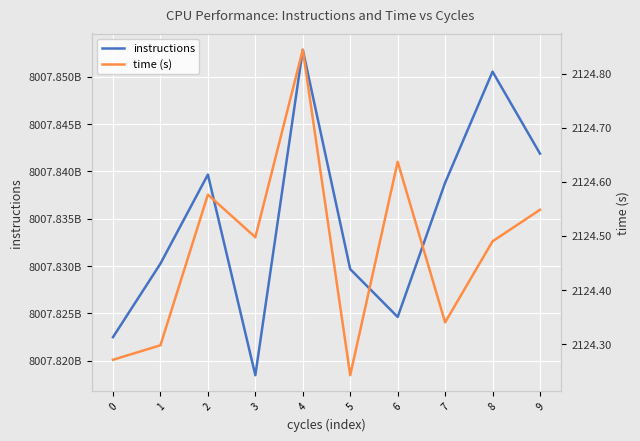

What value does the instructions series have at 3?

8007818453778.0